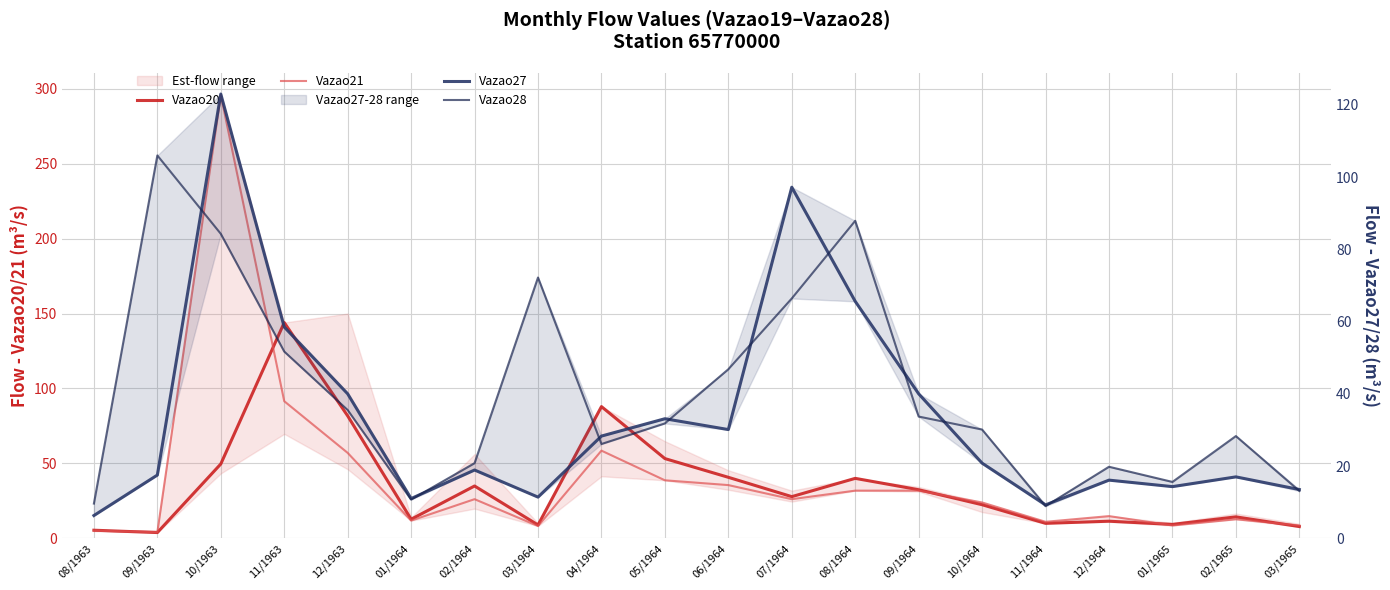

What is the difference between the maximum and second lowest values in the Vazao27 series?

113.8